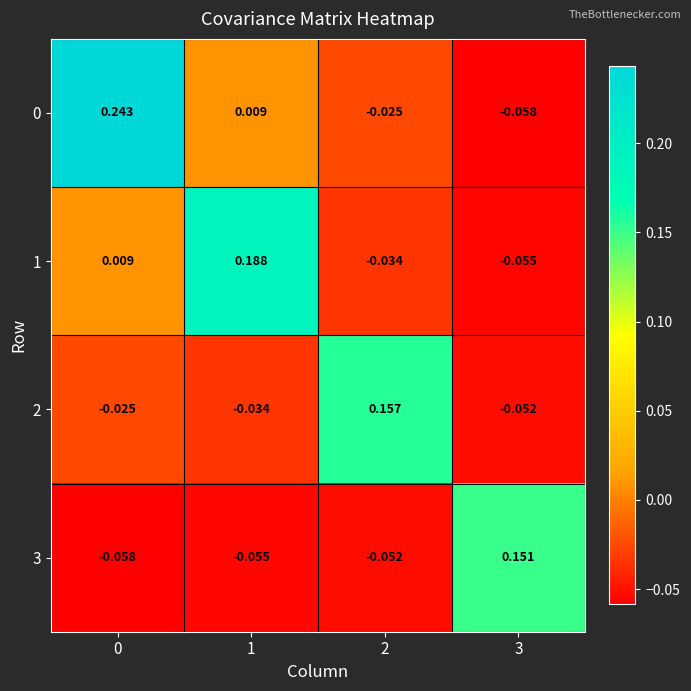

How many positive values does the 2 series have?

1